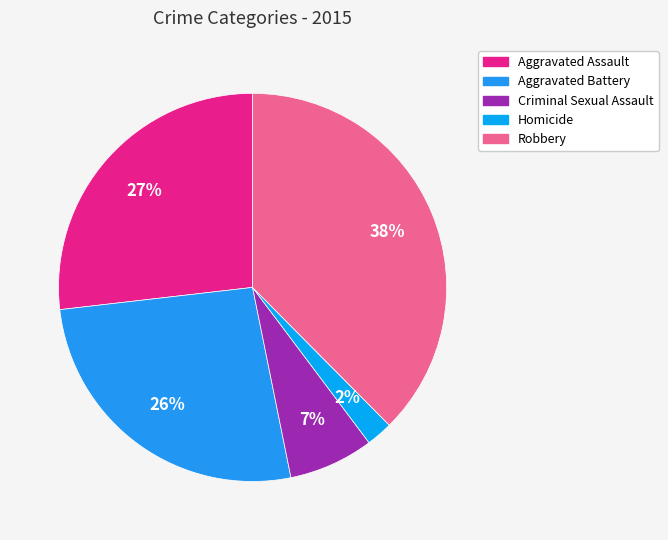

What percentage is NOT represented by Homicide?

97.8%